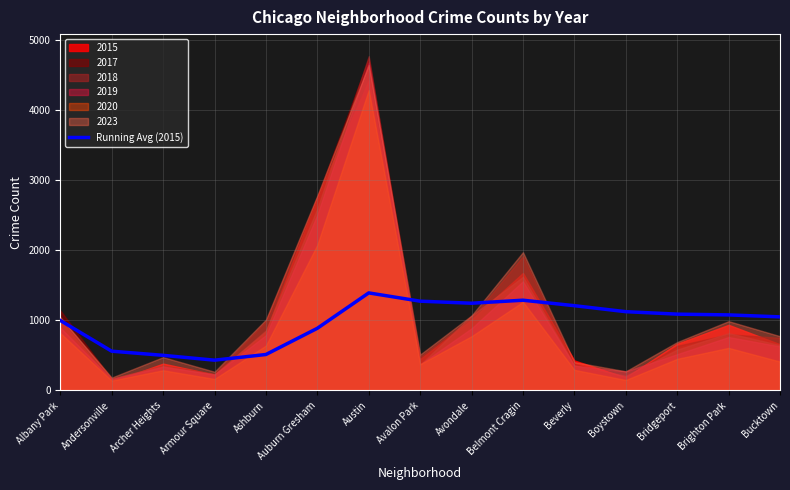

What position from the right is Andersonville?

14